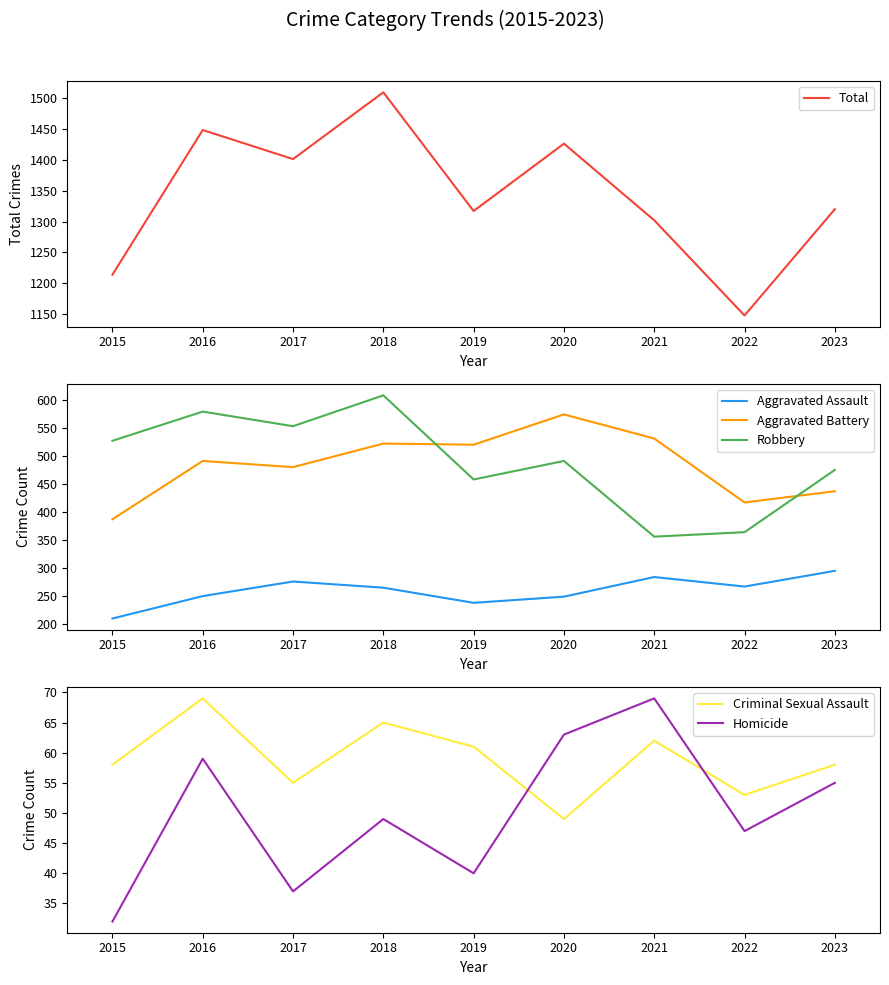

True or false: Homicide has more than 0 interior local peaks.

True